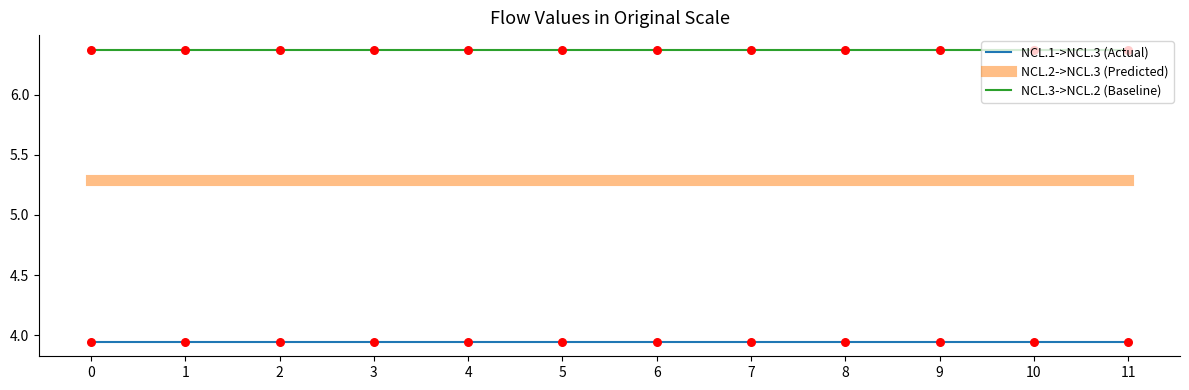

What is the difference between the highest and lowest values at 6?

2.4